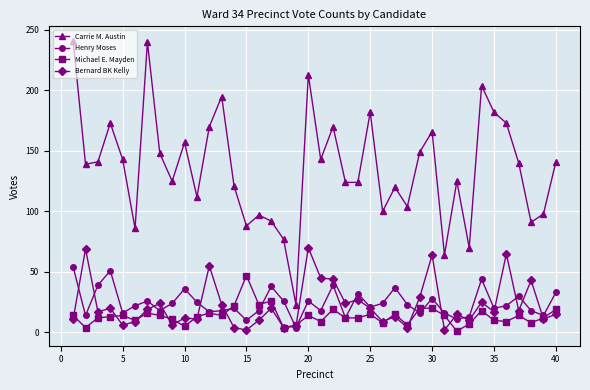

True or false: Henry Moses and Carrie M. Austin intersect in this chart.

False